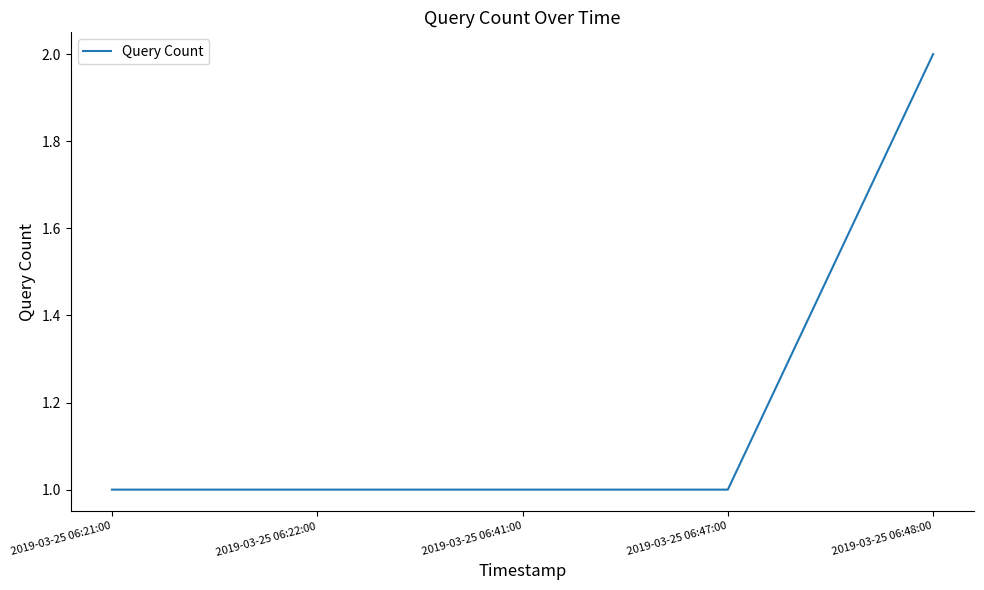

Reading left to right, list all the values displayed in this chart.

2019-03-25 06:21:00=1	2019-03-25 06:22:00=1	2019-03-25 06:41:00=1	2019-03-25 06:47:00=1	2019-03-25 06:48:00=2